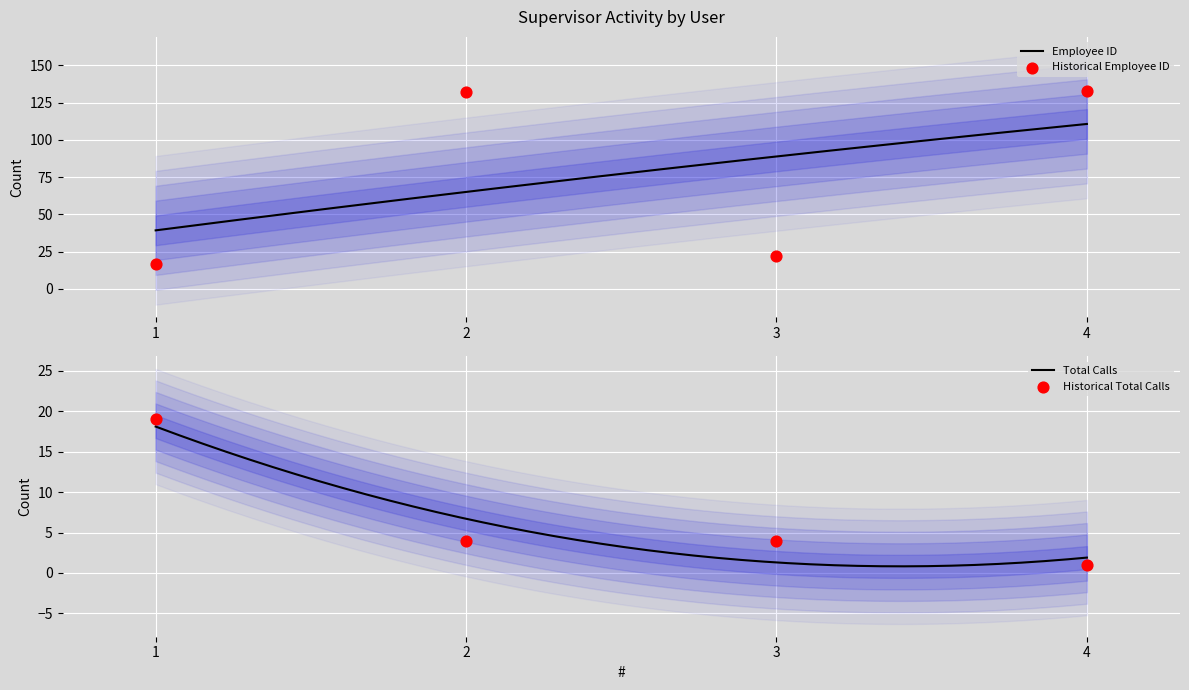

At which category is the sum across all series the highest?

2